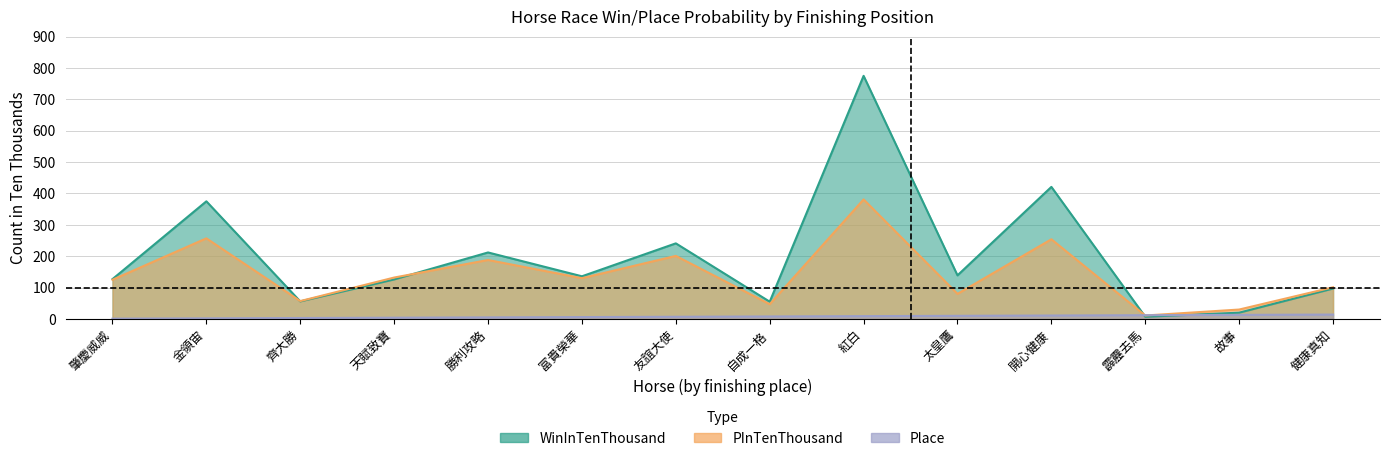

Between 齊大勝 and 富貴榮華, which series saw the biggest shift?

WinInTenThousand